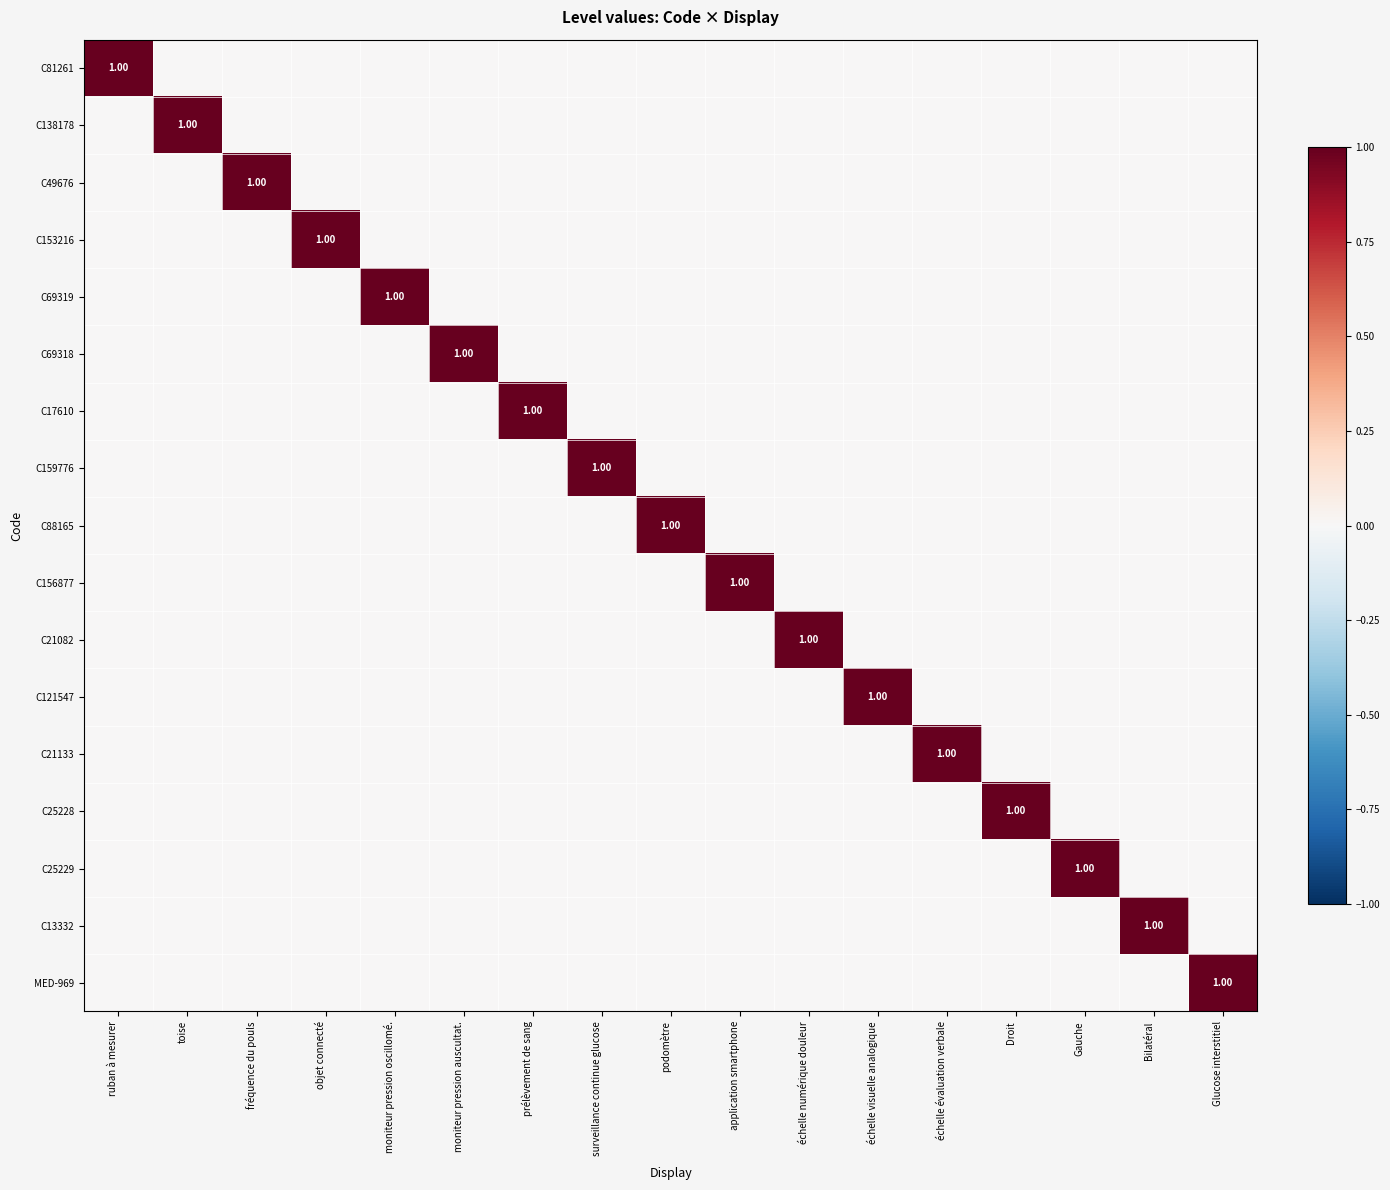

What is the total value across all series at prélèvement de sang?

1